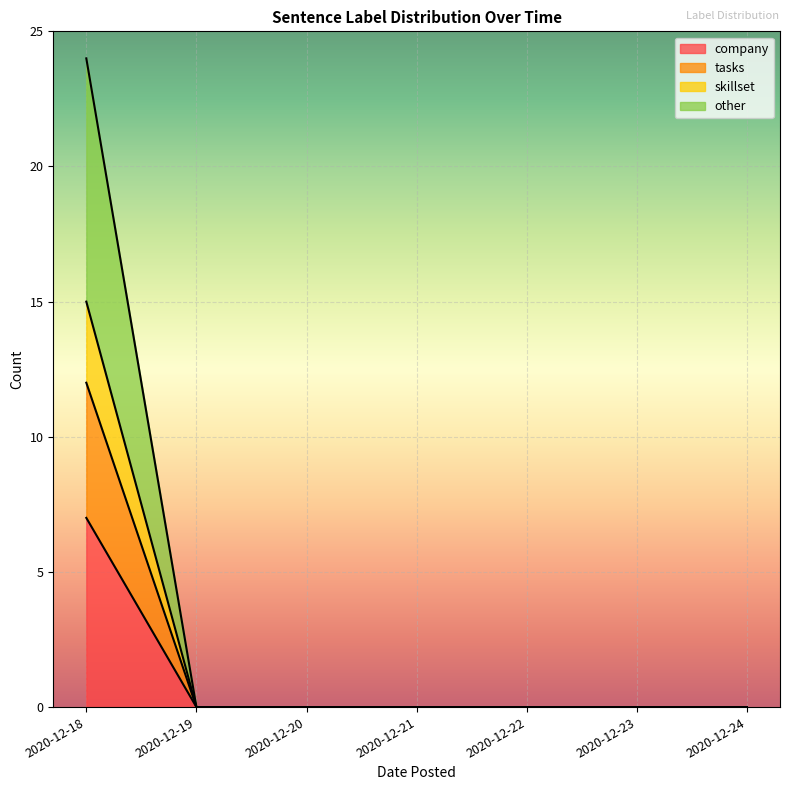

What is the maximum value for company?

7